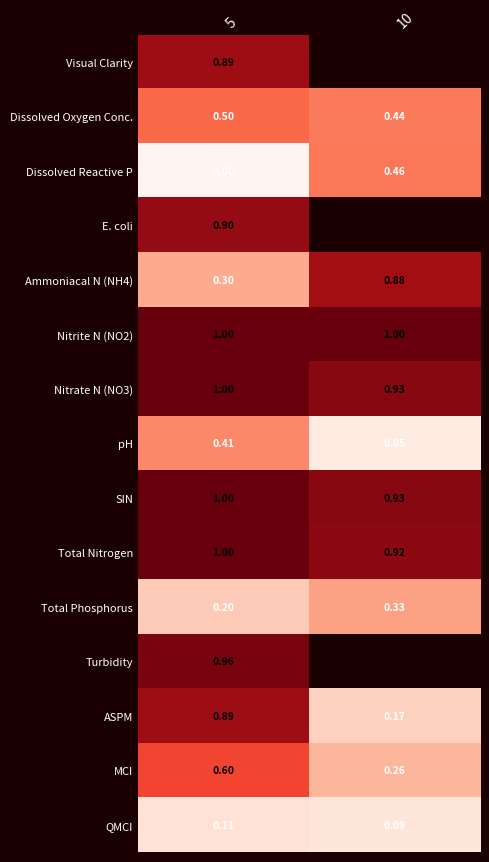

What is the maximum value shown in the chart?

1.0